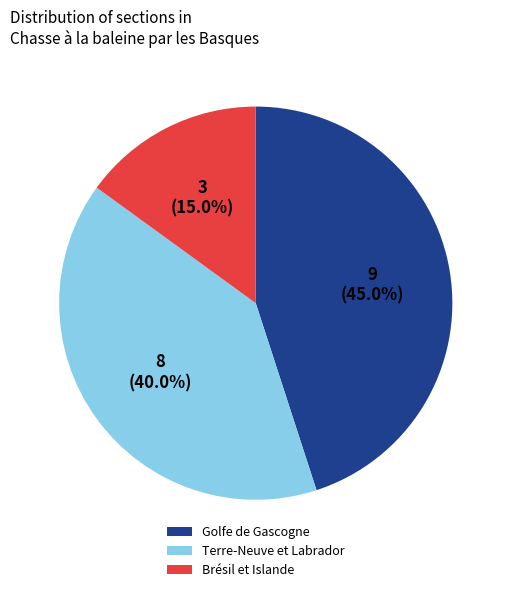

Rank the categories by value from highest to lowest.

Golfe de Gascogne, Terre-Neuve et Labrador, Brésil et Islande